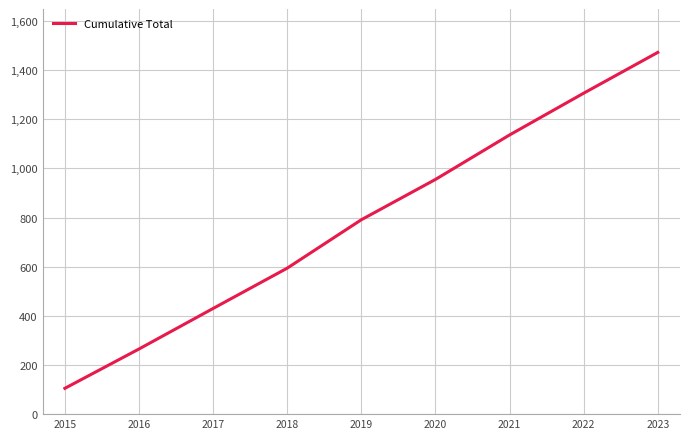

What is the change in value from 2016 to 2021?

+871